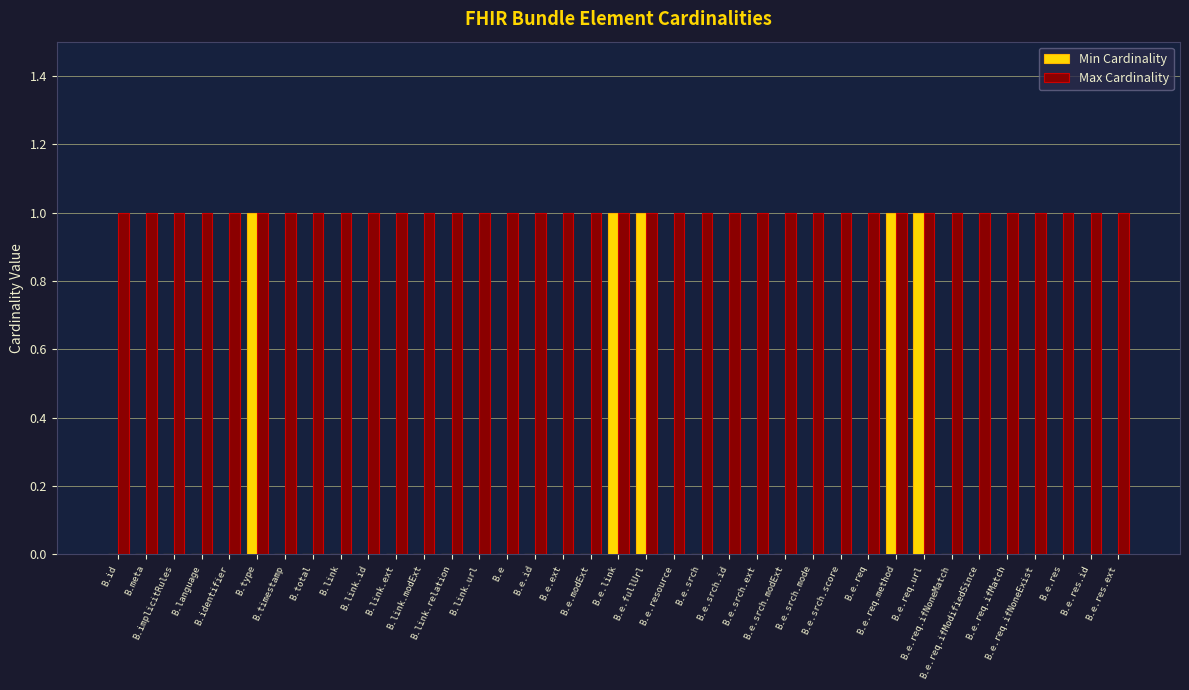

Reading left to right, list all the values displayed in this chart.

Min Cardinality: 0	0	0	0	0	1	0	0	0	0	0	0	0	0	0	0	0	0	1	1	0	0	0	0	0	0	0	0	1	1	0	0	0	0	0	0	0
Max Cardinality: 1	1	1	1	1	1	1	1	1	1	1	1	1	1	1	1	1	1	1	1	1	1	1	1	1	1	1	1	1	1	1	1	1	1	1	1	1